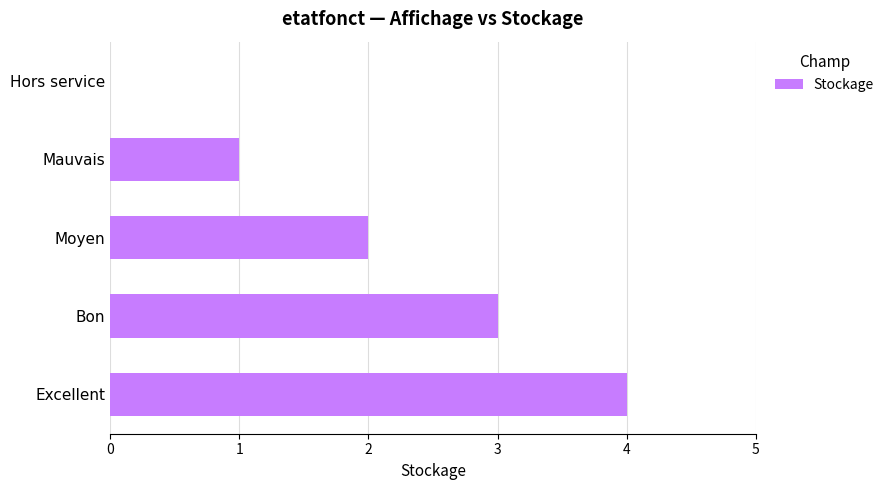

Is it true that the value at Moyen is 2?

True